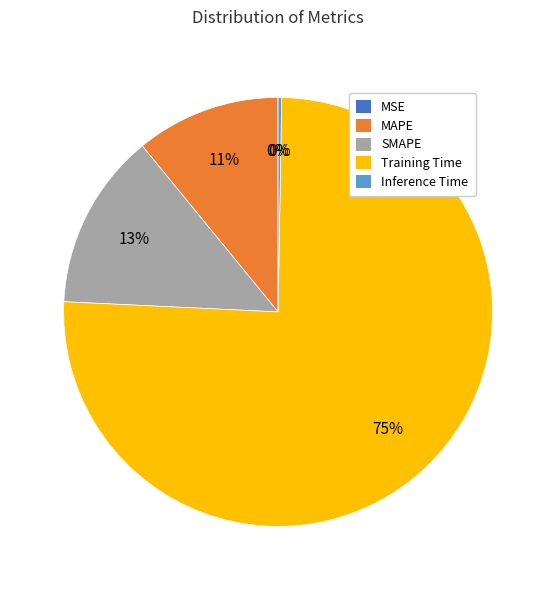

Does any single category account for the majority?

Yes